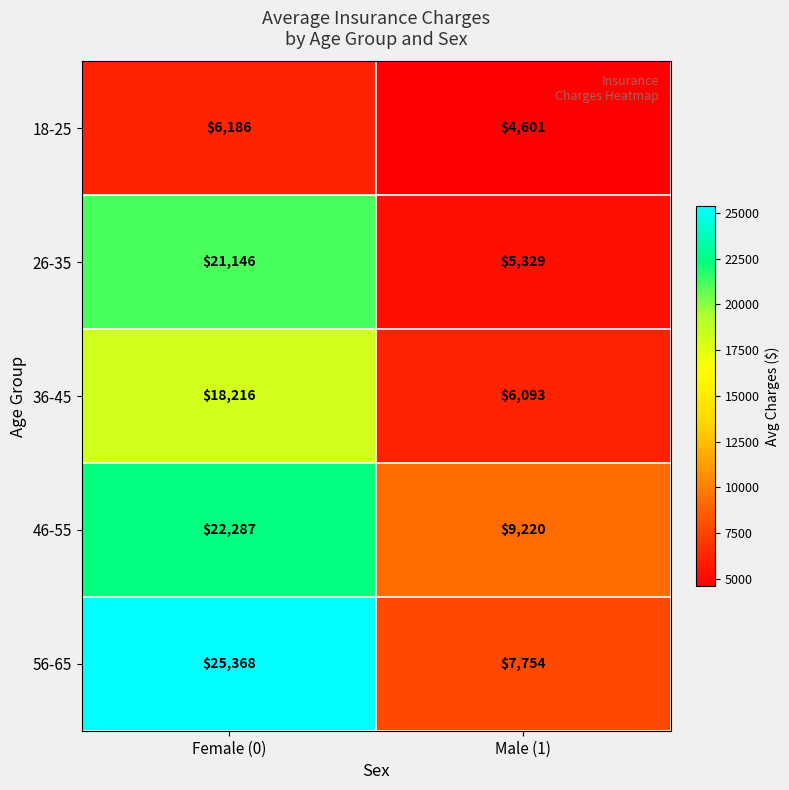

At Female (0), list the series in order from smallest to largest.

18-25, 36-45, 26-35, 46-55, 56-65